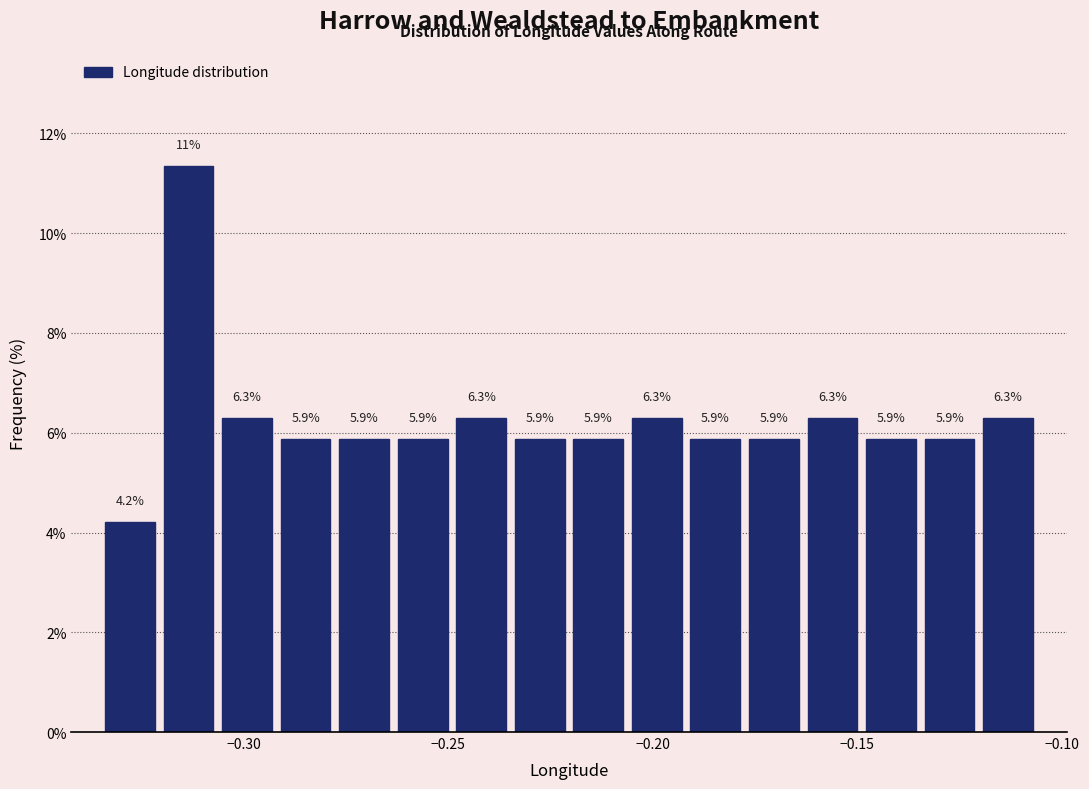

Around what value on the x-axis is the tallest bar? Give the approximate position of its centre, as read against the axis.

-0.315